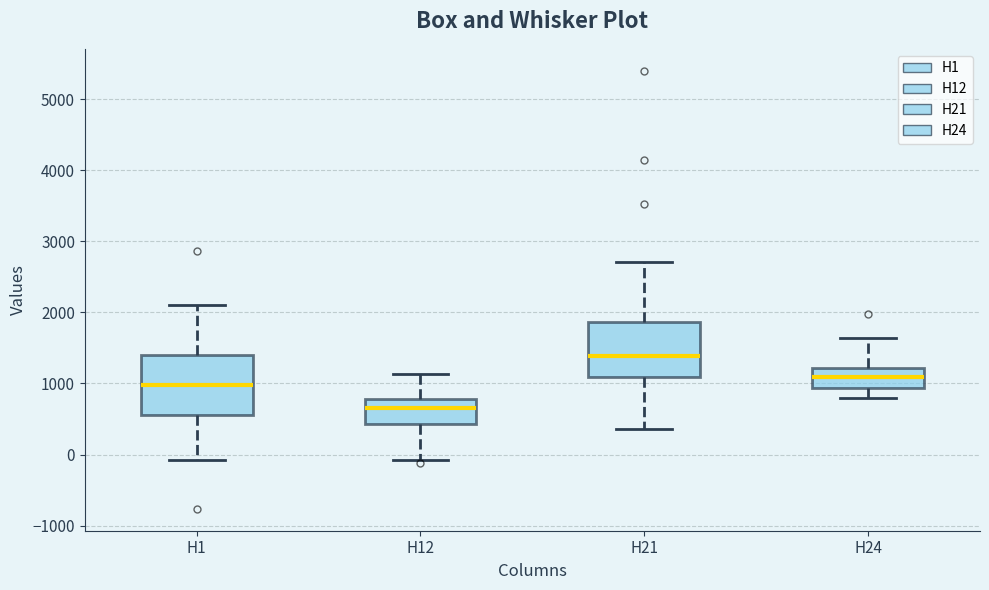

Where does the median line of the box for H12 sit on the y-axis? The values are not printed on the chart, so give them approximately, as read against the axis.

700